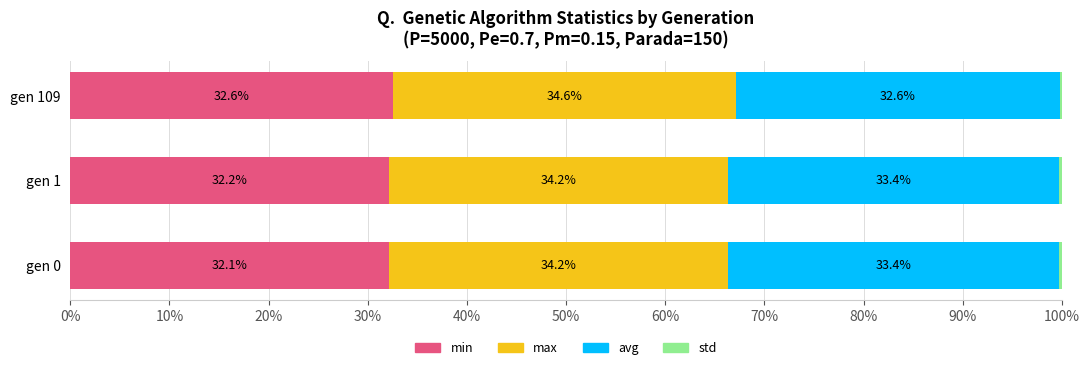

The value of min at gen 0 is 32.1. True or false?

True